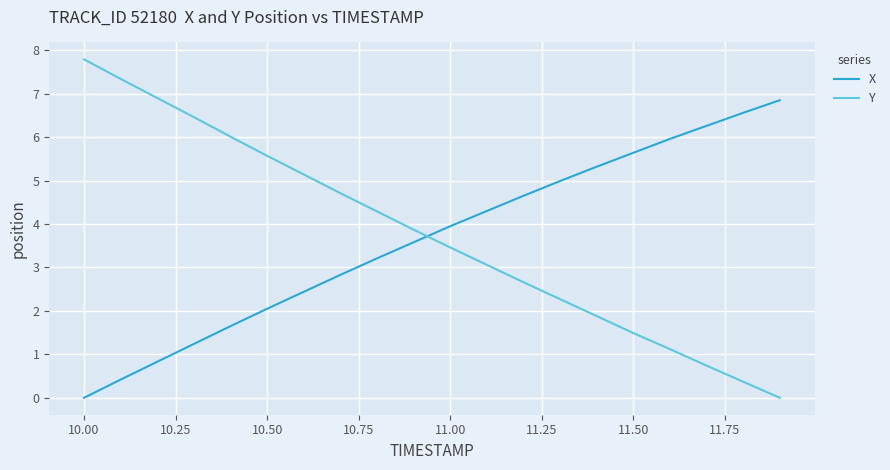

List the series in order of their peak value, highest first.

Y, X